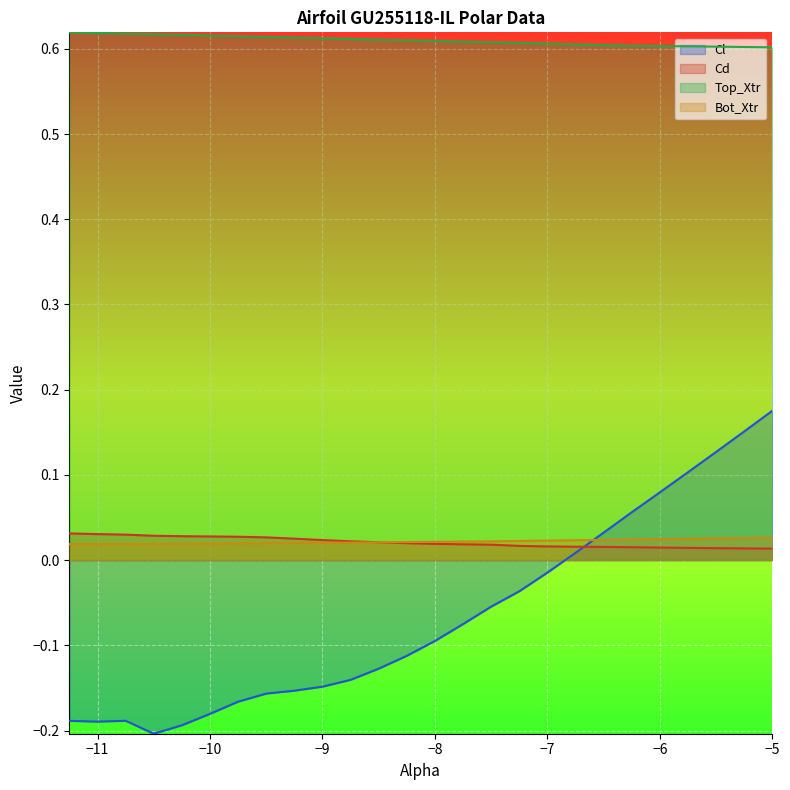

Which series has the largest range (max minus min)?

Cl